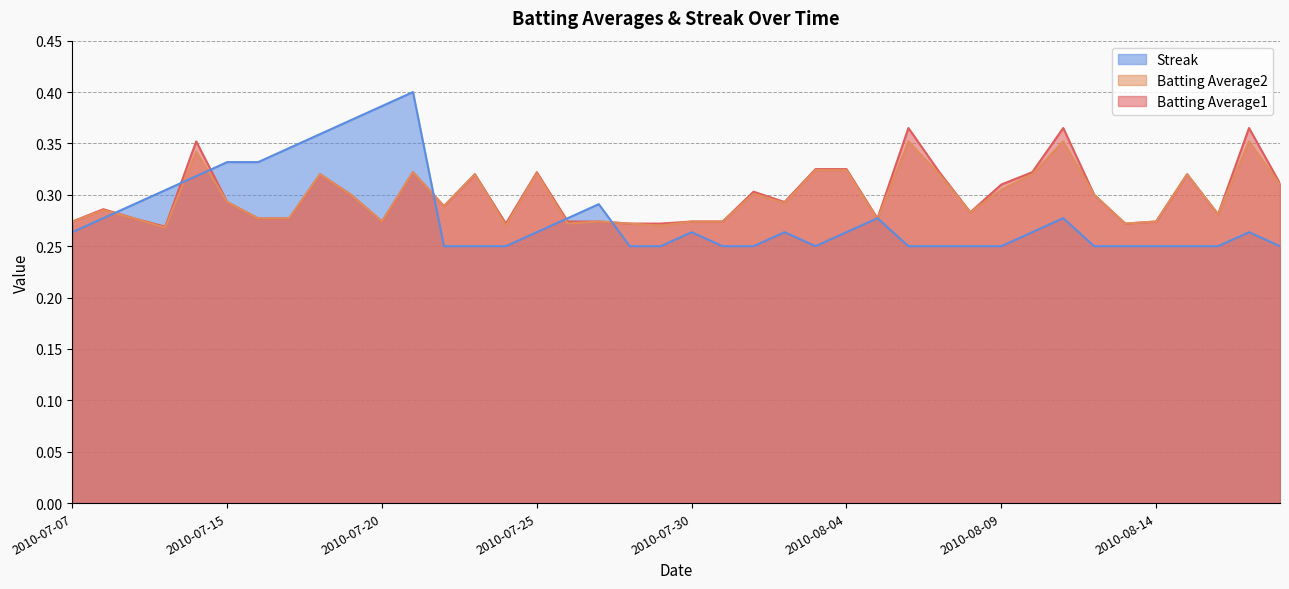

What is the approximate value of Streak at 2010-08-05?

0.3